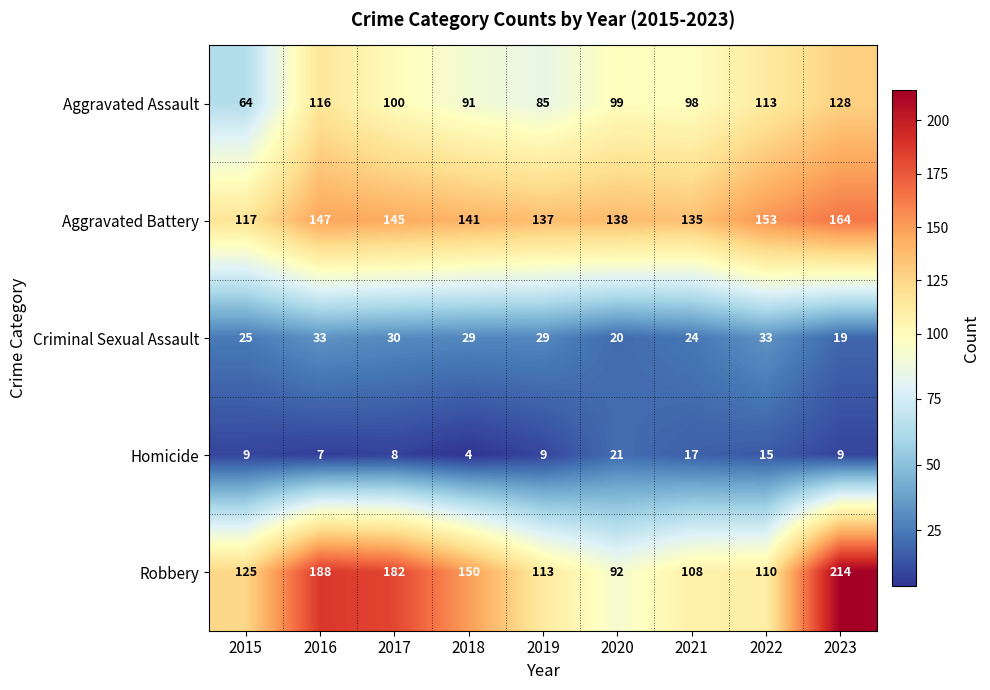

Count the number of data series in this chart.

5